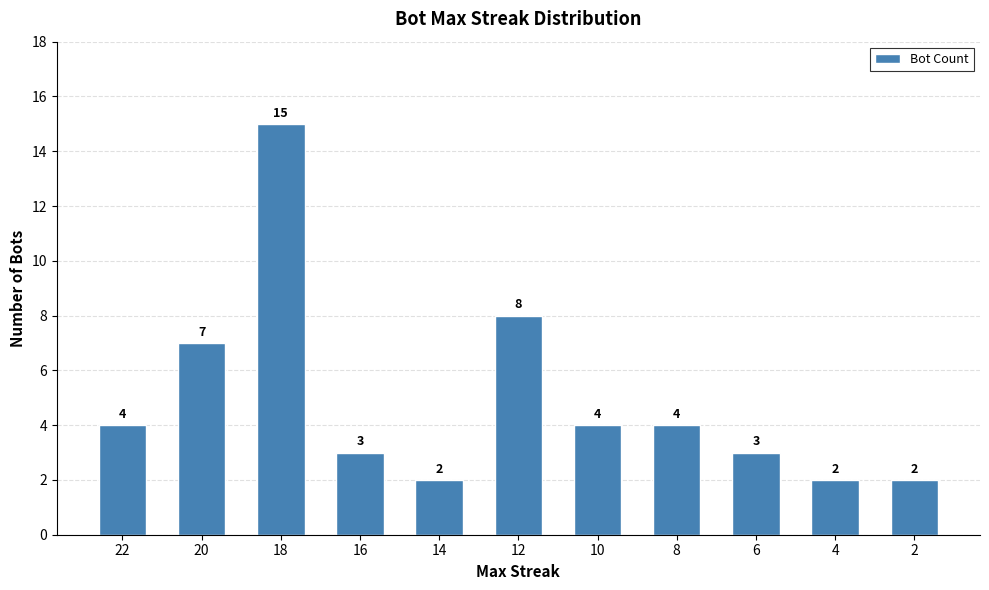

Is it true that the value at 18 is 7?

False